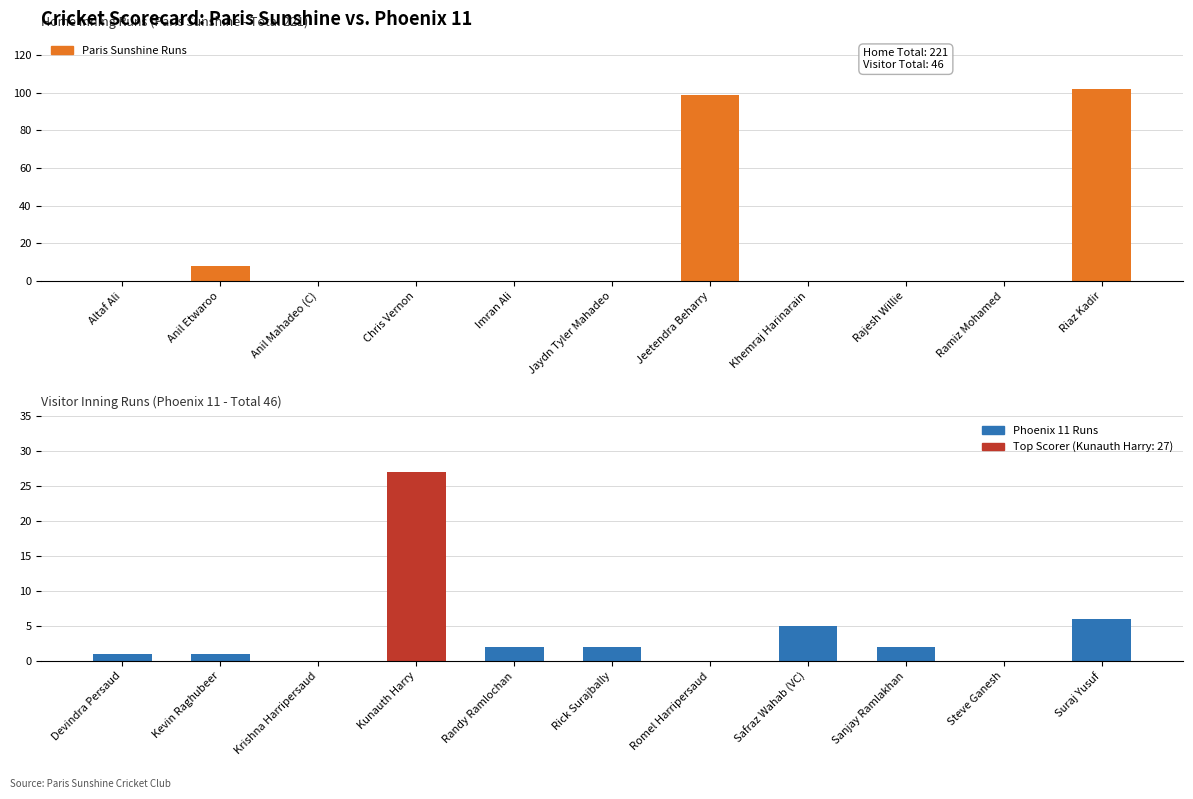

At how many categories does at least one series exceed 49?

2